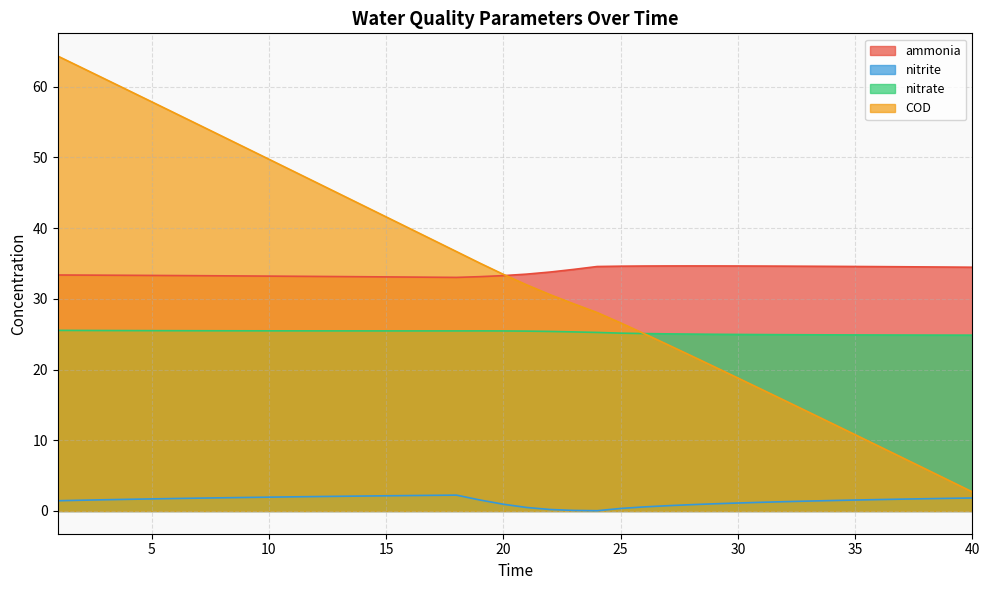

Count the number of categories in the chart.

40